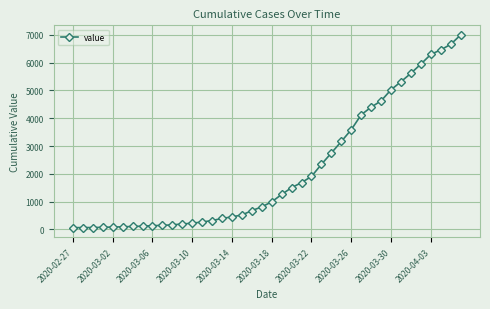

What is the average value?

2141